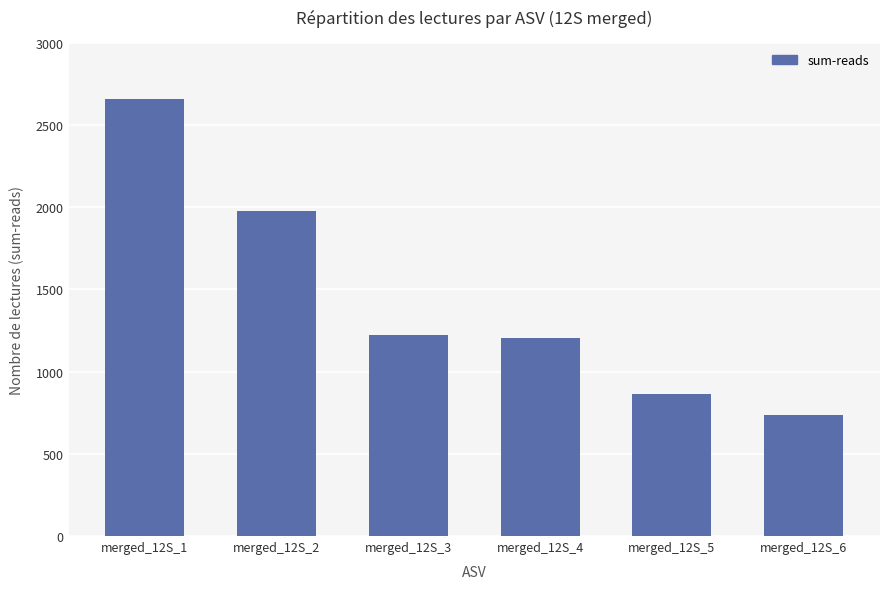

What is the change in value from merged_12S_2 to merged_12S_4?

-771